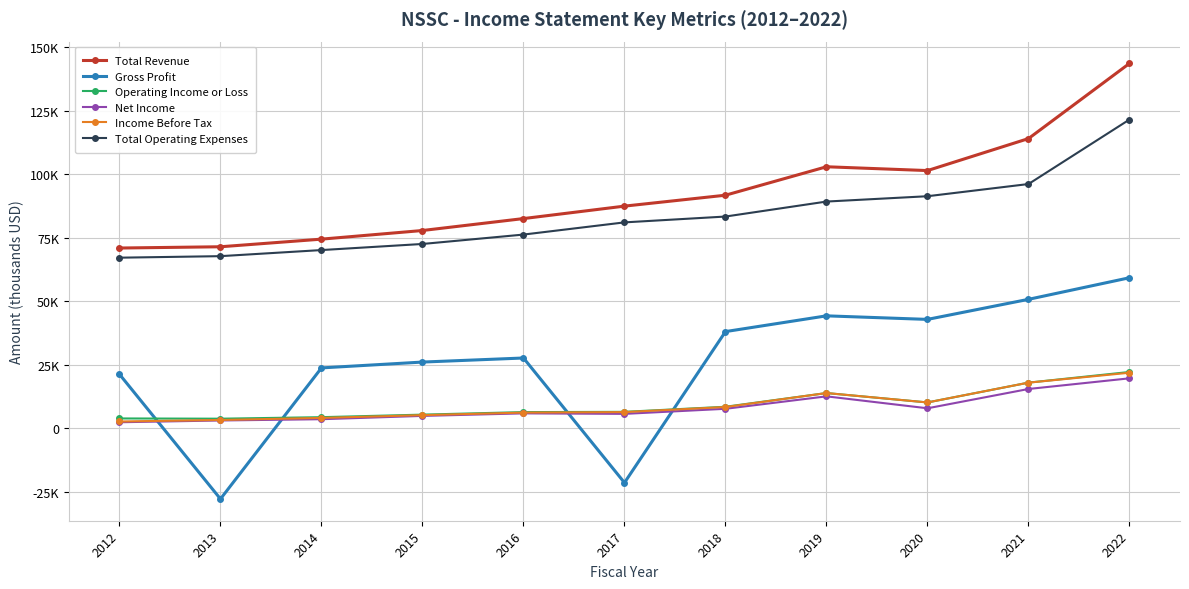

What is the spread (max minus min) of values at 2015?

73000